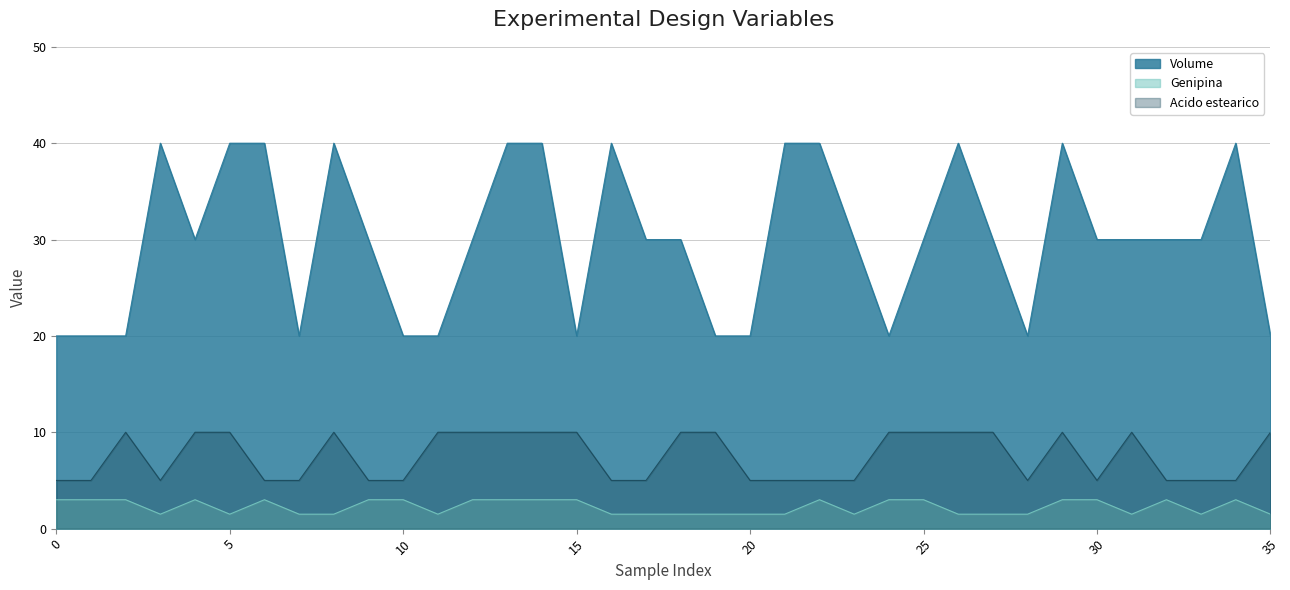

At which category is the sum across all series the highest?

13